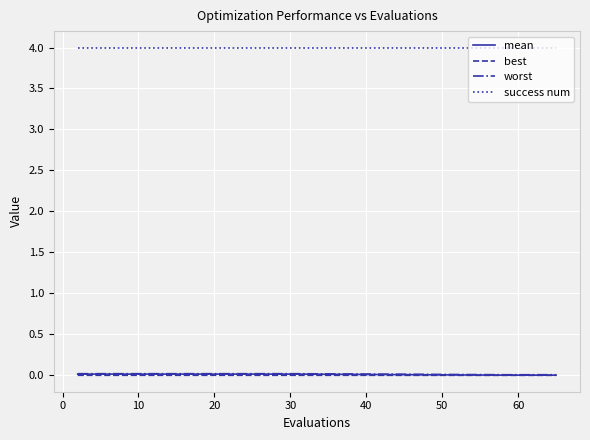

What is the highest value of the success num series?

4.0